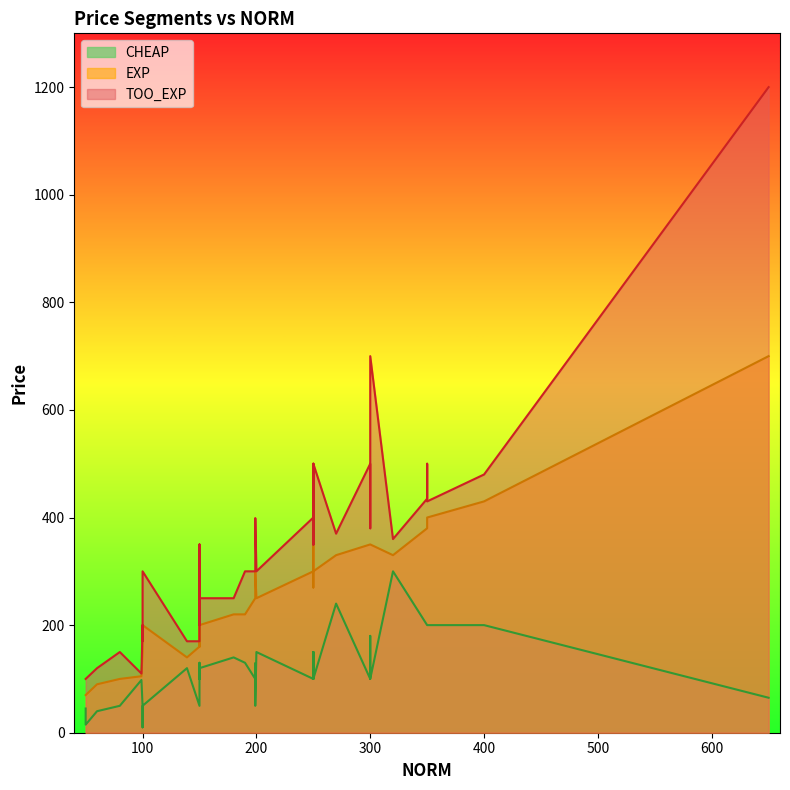

What is the sum of all TOO_EXP values?

14044